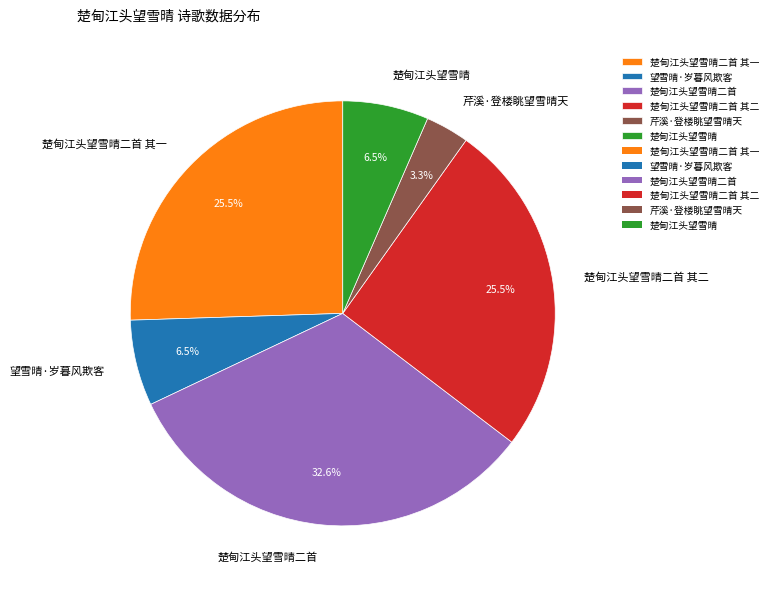

What percentage is NOT represented by 望雪晴·岁暮风欺客?

93.5%